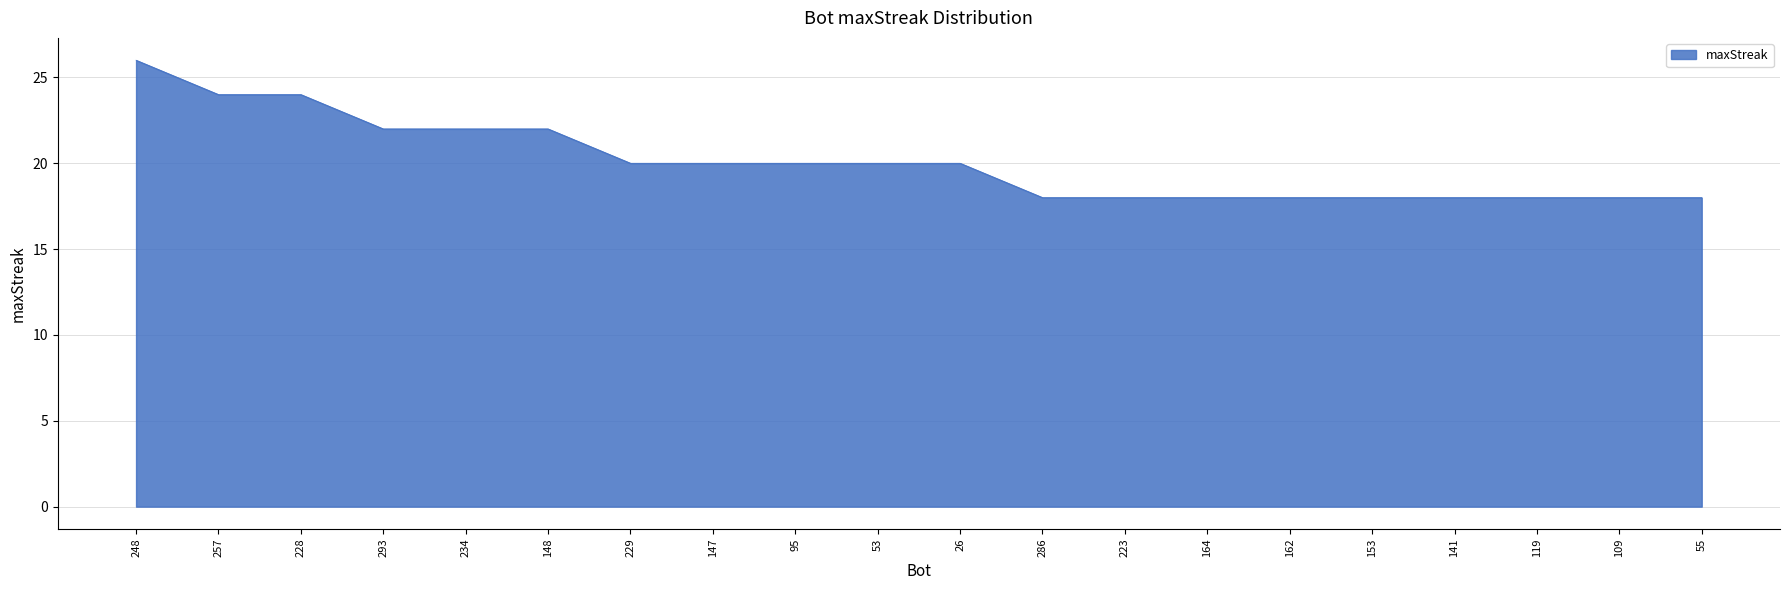

What is the change in value from 148 to 223?

-4